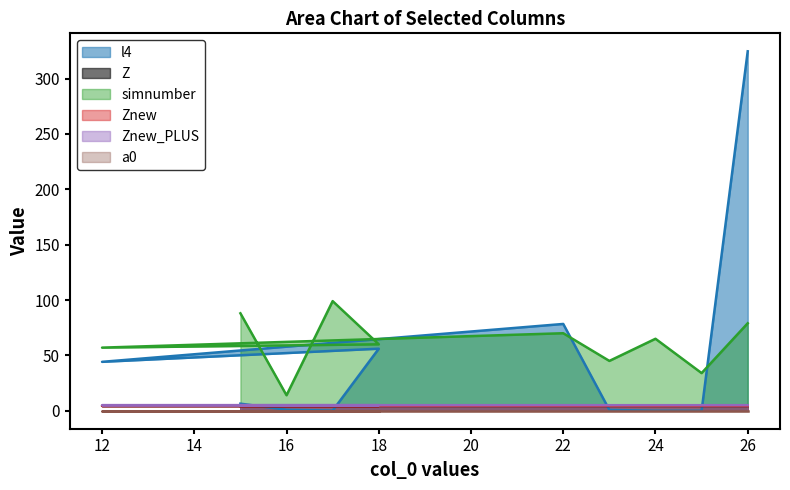

Between which two adjacent categories do l4 and Znew first intersect?

15 and 16